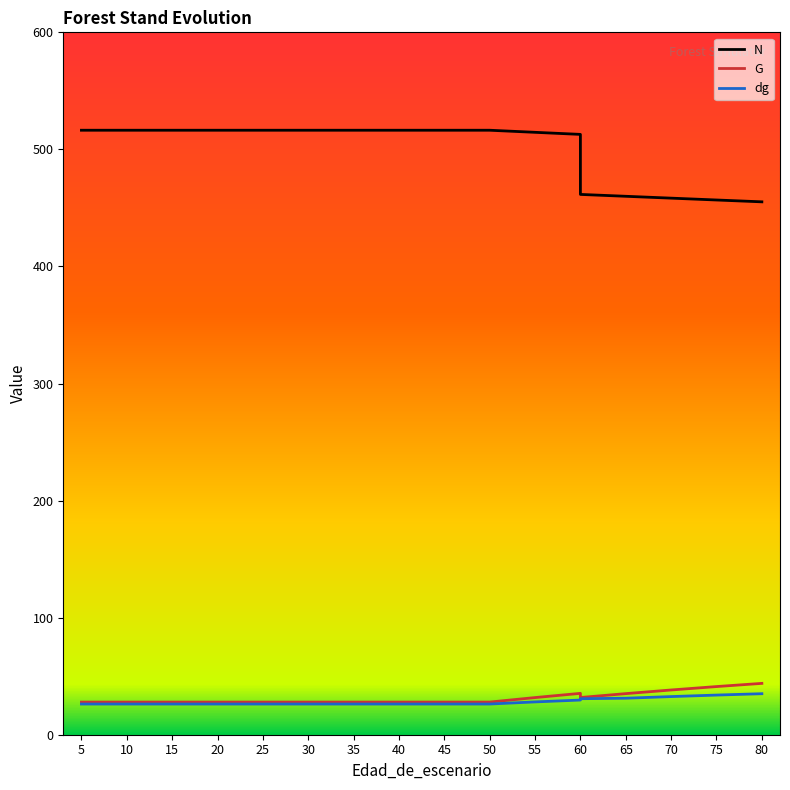

How many data points does each series have?

20